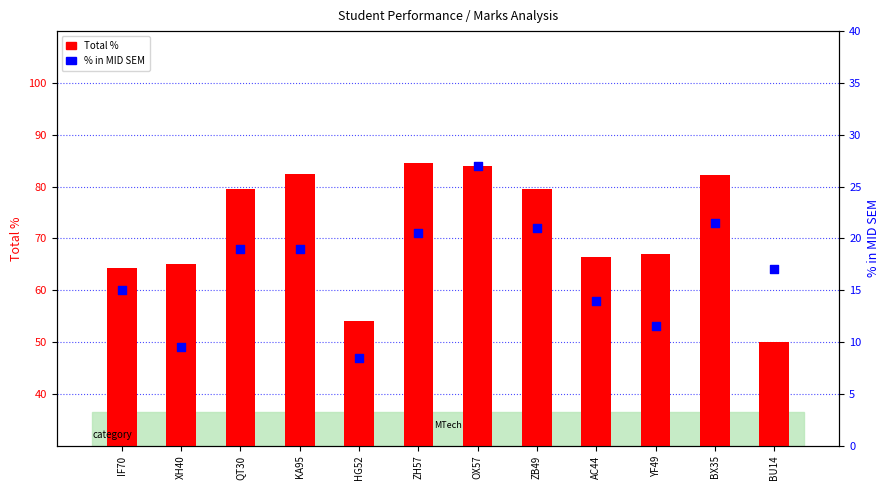

What are all the series names shown in the legend?

Total %, % in MID SEM